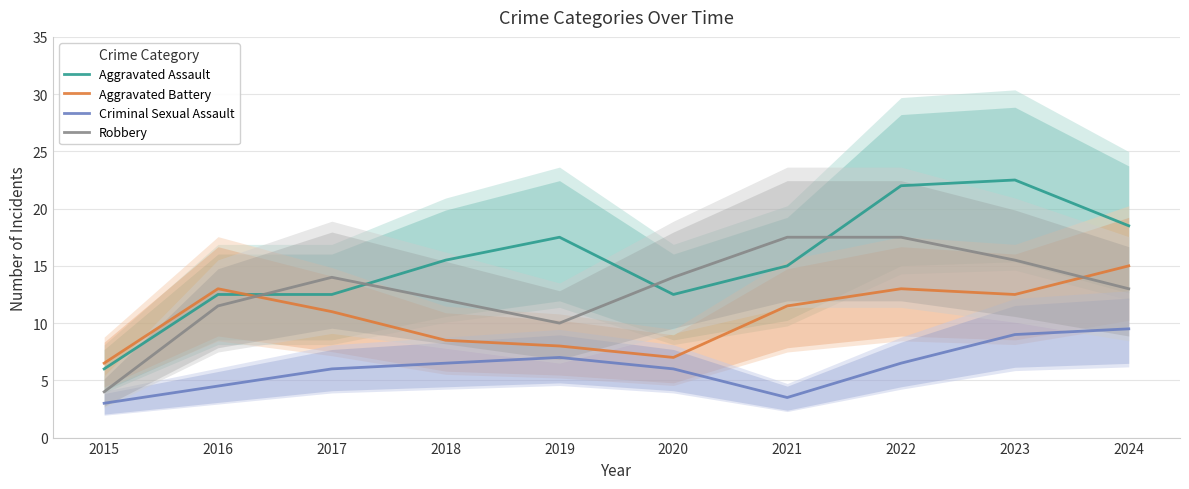

How many interior local peaks does the Robbery series have?

1